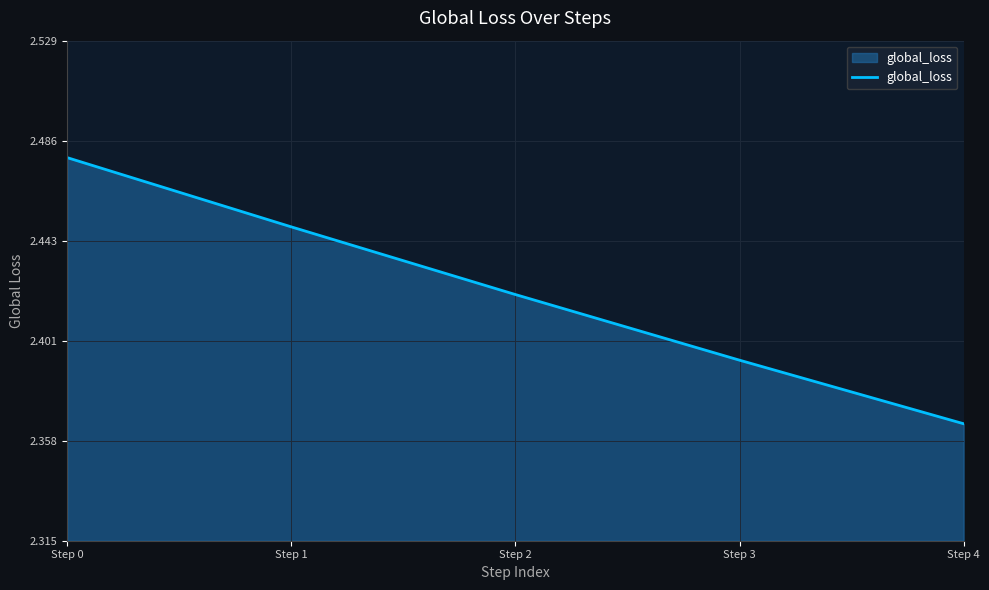

What is the sum of the values at Step 4 and Step 1?

4.8